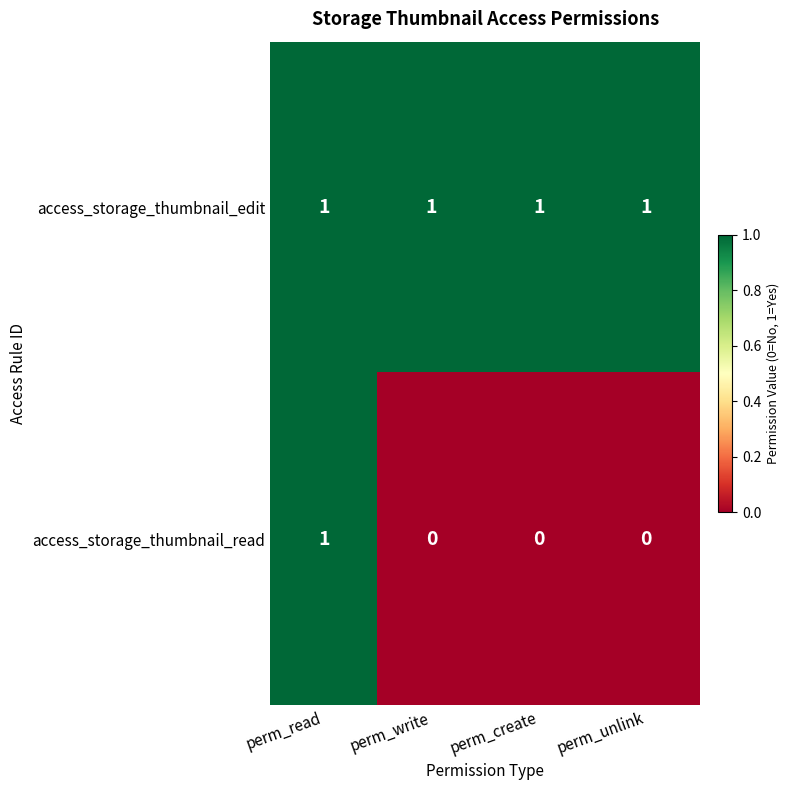

Reading left to right, extract all data points from this chart.

access_storage_thumbnail_edit: 1	1	1	1
access_storage_thumbnail_read: 1	0	0	0